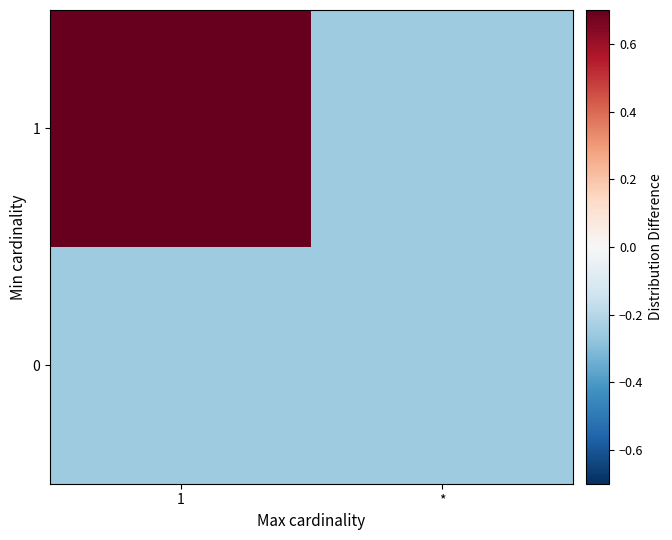

How many distinct data groups are displayed?

2